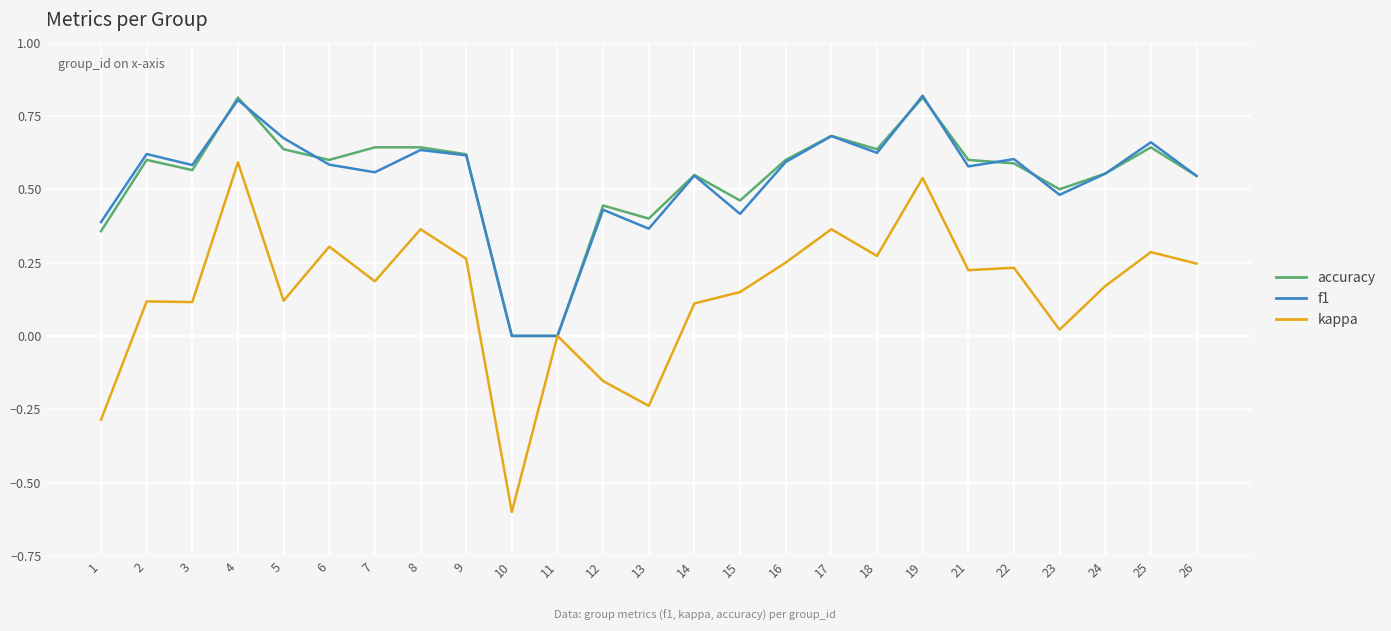

Which series has the largest range (max minus min)?

kappa